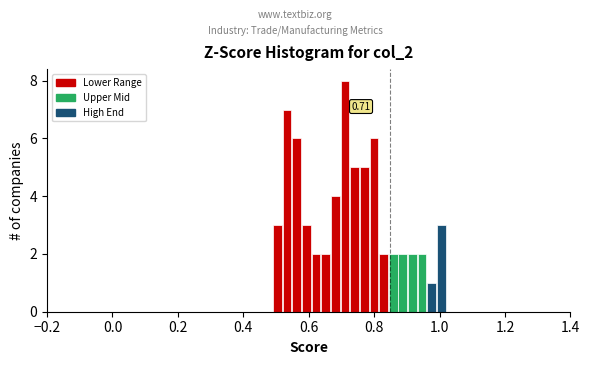

Read against the x-axis, roughly where is the centre of the tallest bar?

0.72